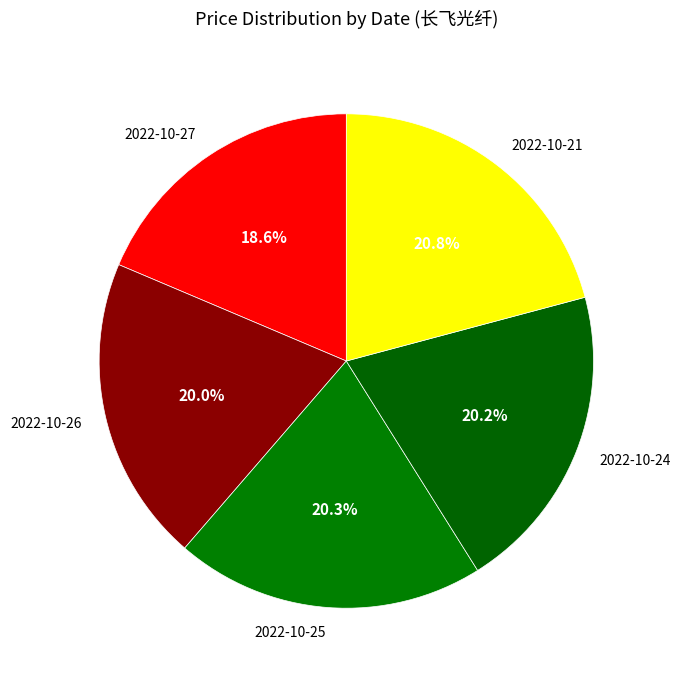

Which has a higher value, 2022-10-27 or 2022-10-21?

2022-10-21